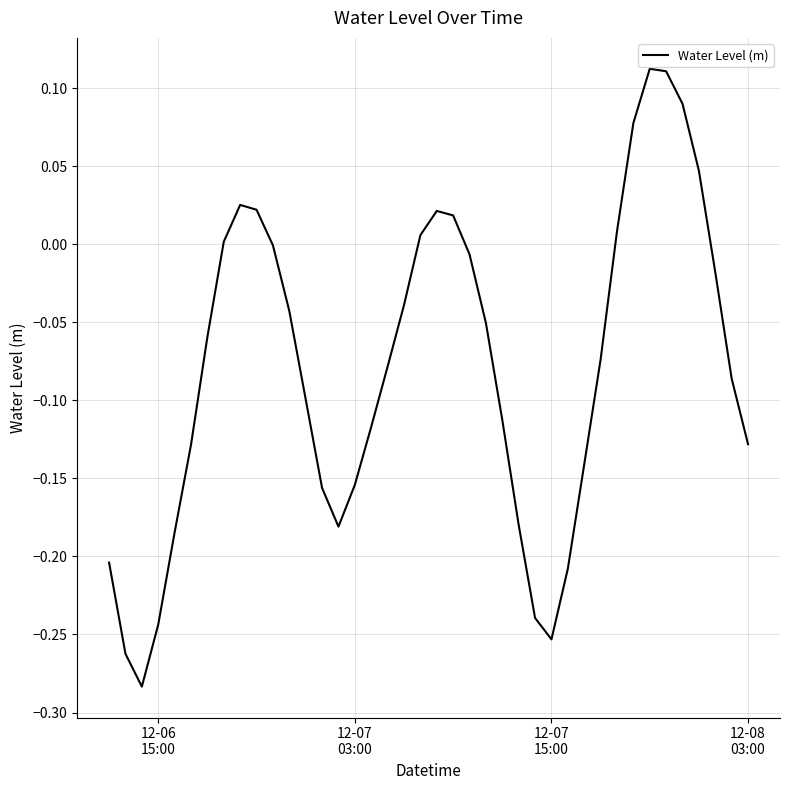

What is the difference between the maximum and minimum values?

0.4